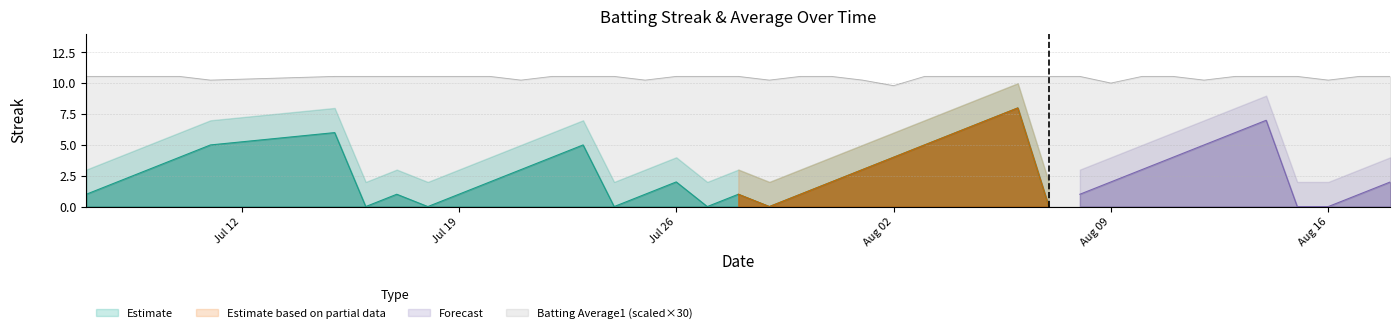

What is the sum of all Streak values?

108.0